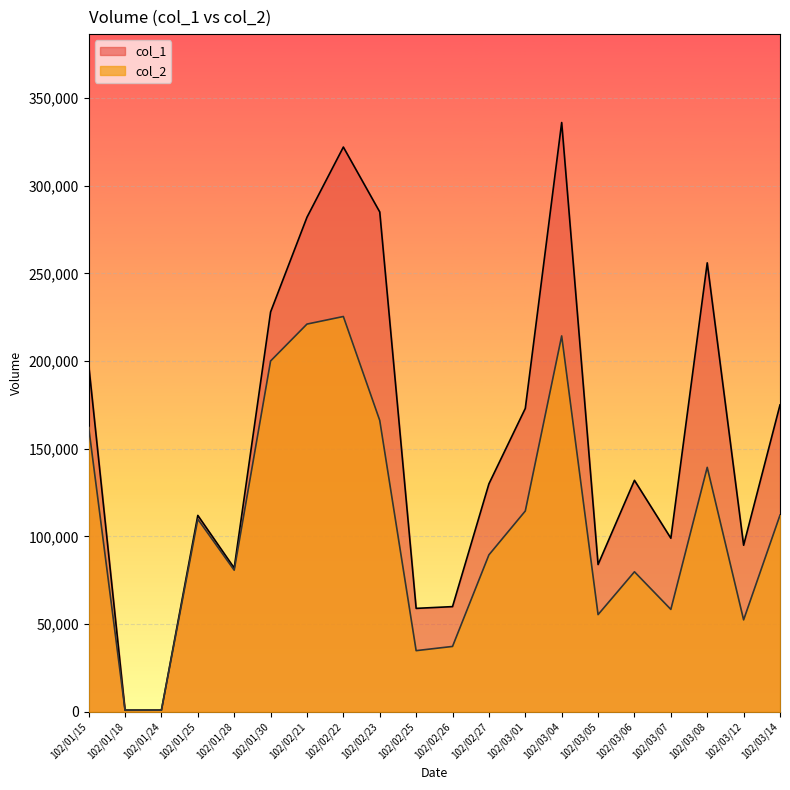

True or false: col_2 and col_1 cross at least once.

False